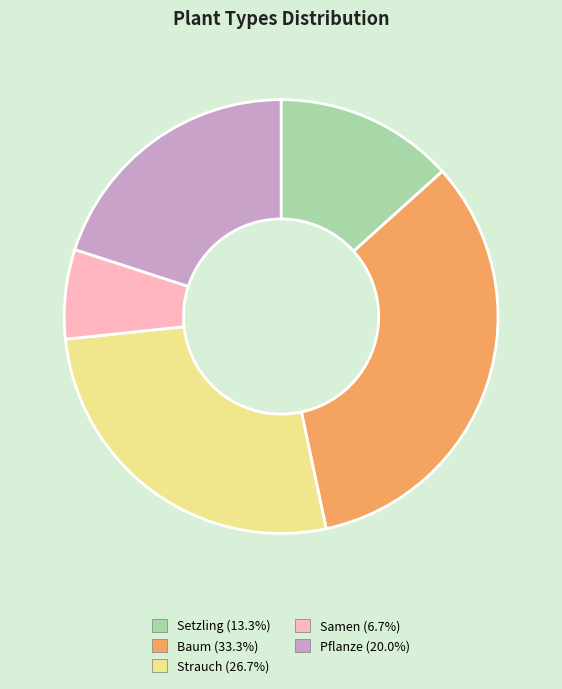

True or false: Strauch accounts for 17% of the total.

False